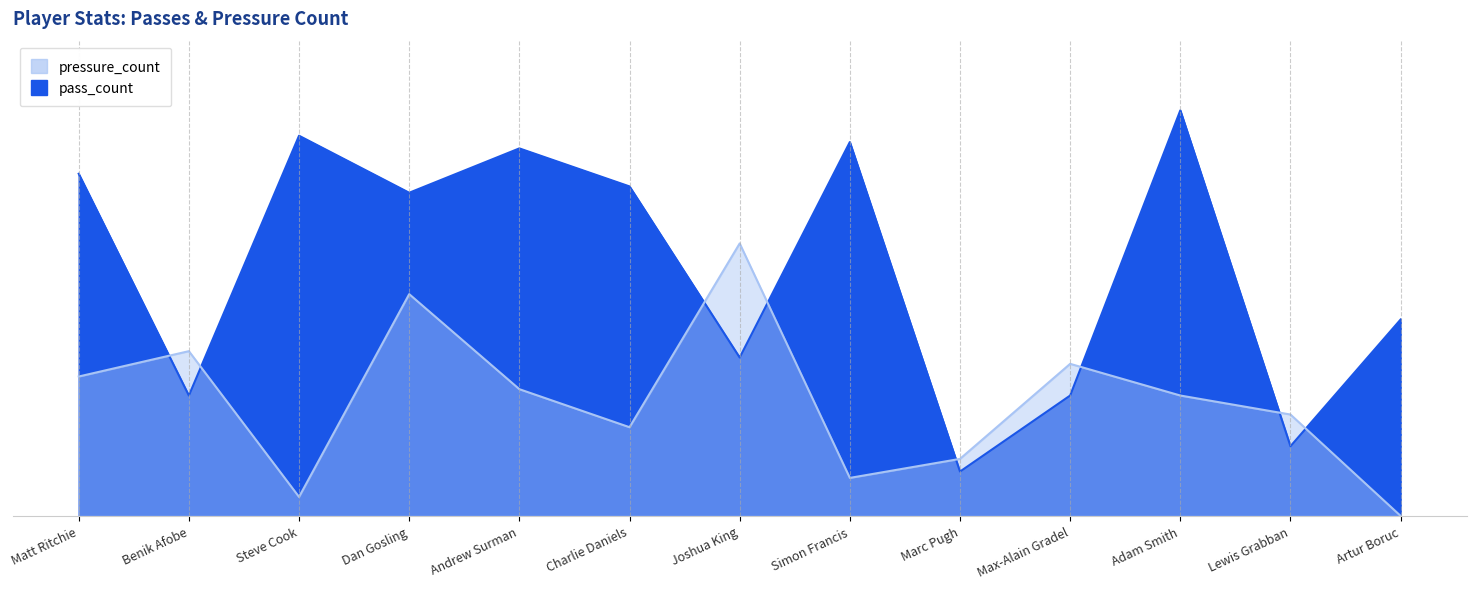

What is the label of the 8th point from the left?

Simon Francis